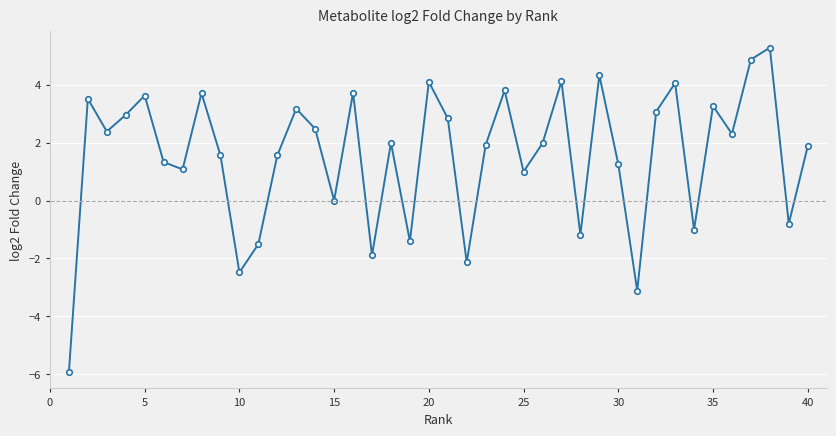

What is the difference between the maximum and minimum values?

11.2